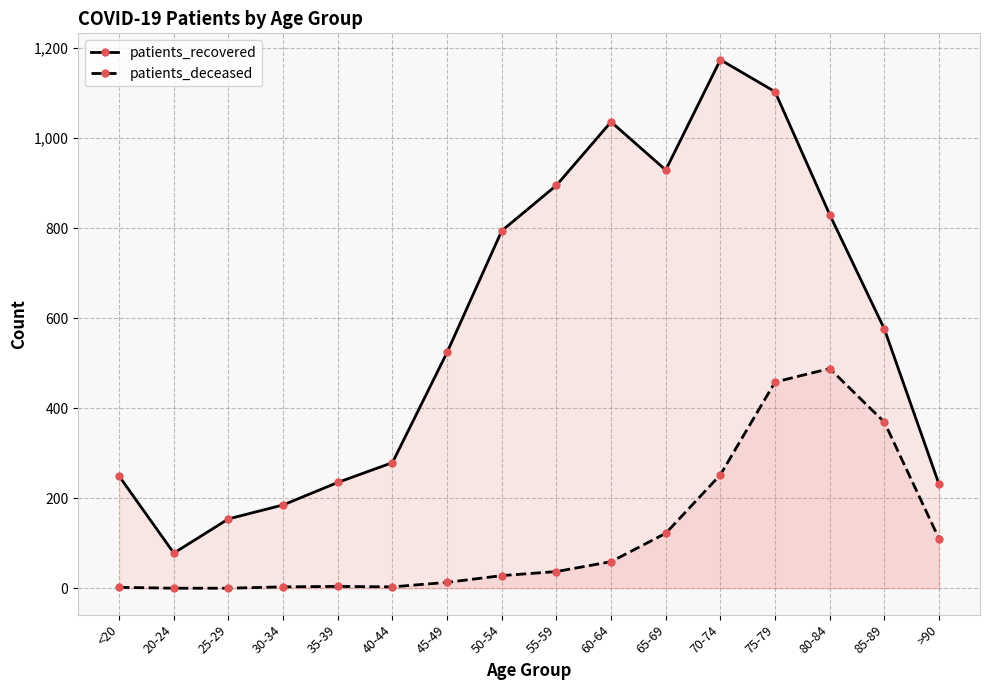

Where is the first local minimum for patients_deceased?

40-44